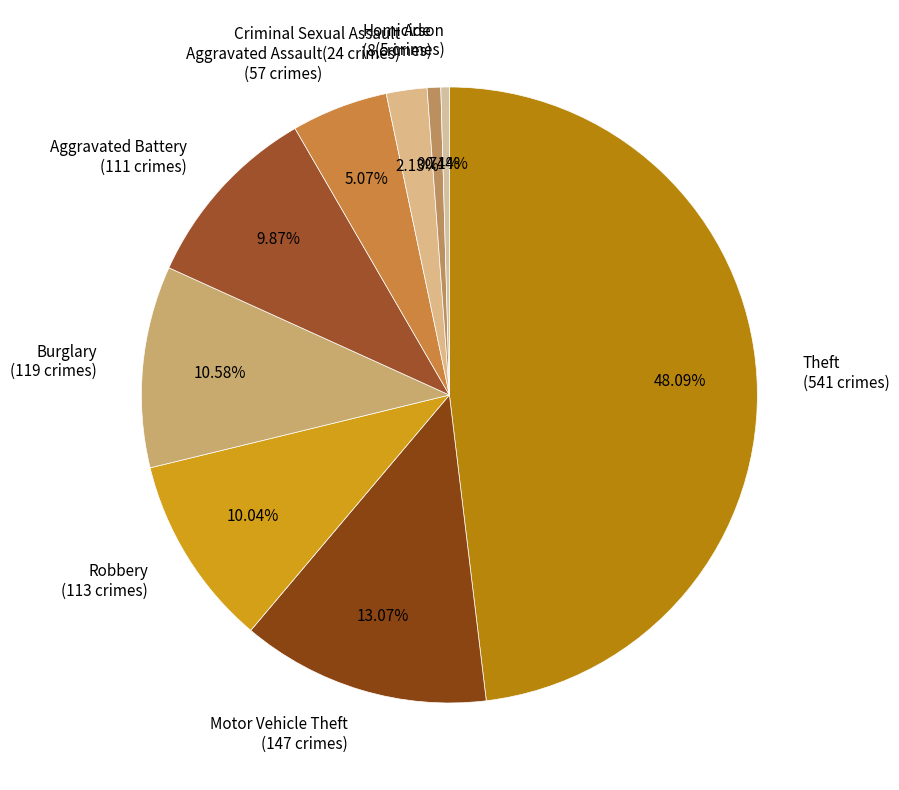

Which slice is the largest?

Theft